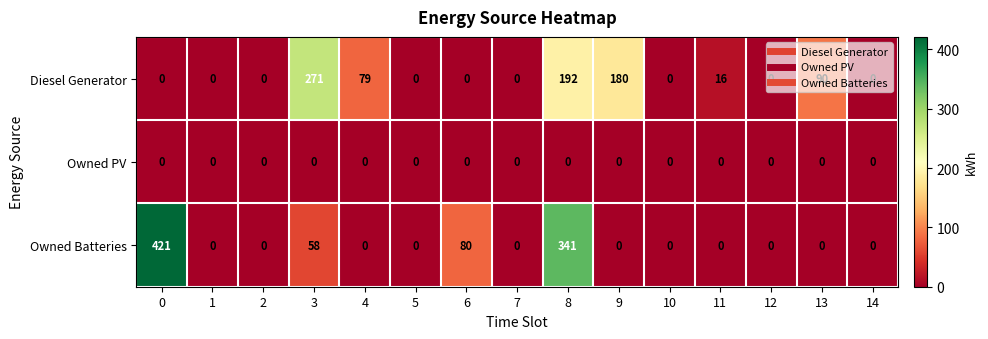

What is the difference between the highest and lowest values at 9?

180